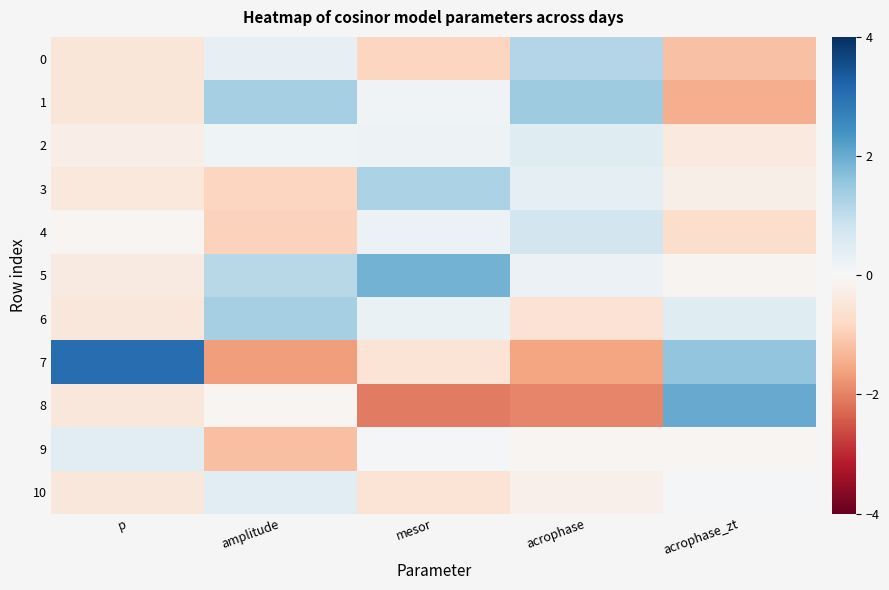

Which has a higher value, acrophase_zt or mesor?

mesor